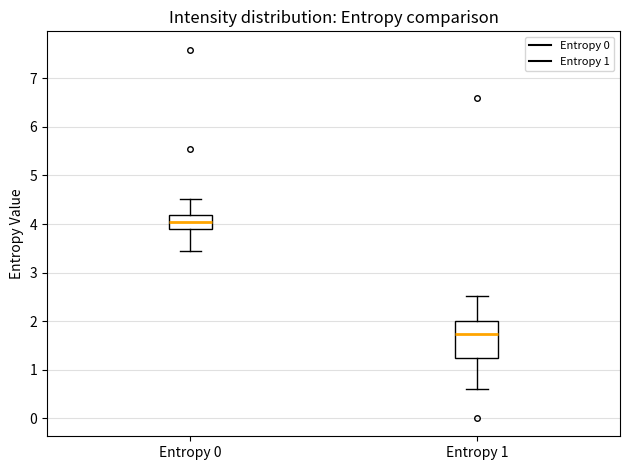

Which box's median line is the lowest?

Entropy 1